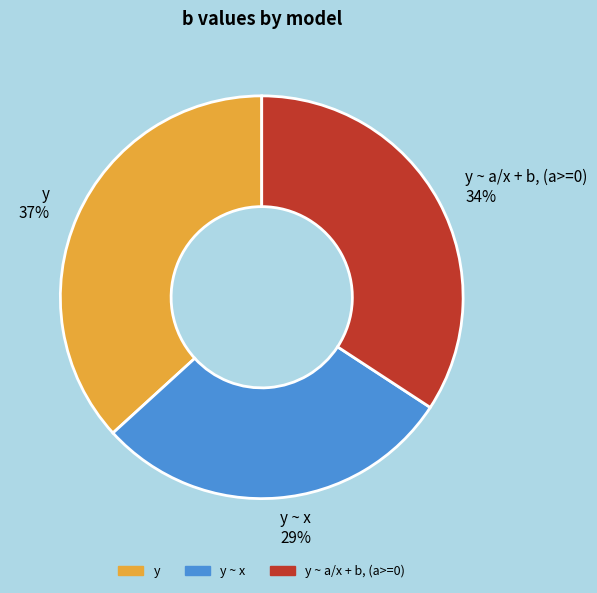

Which has a higher value, y ~ x or y?

y